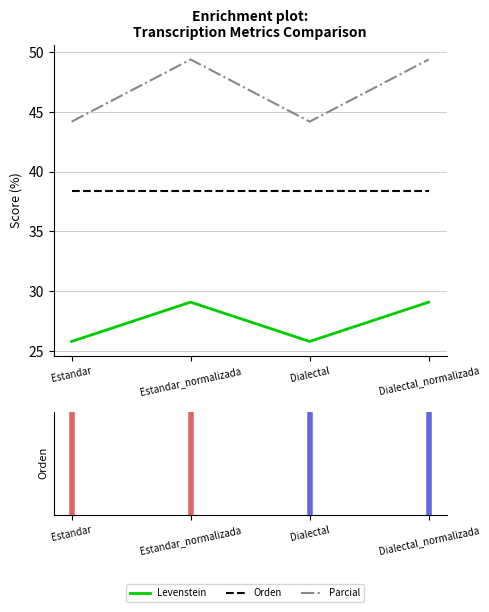

Between Dialectal and Dialectal_normalizada, which series saw the biggest shift?

Parcial